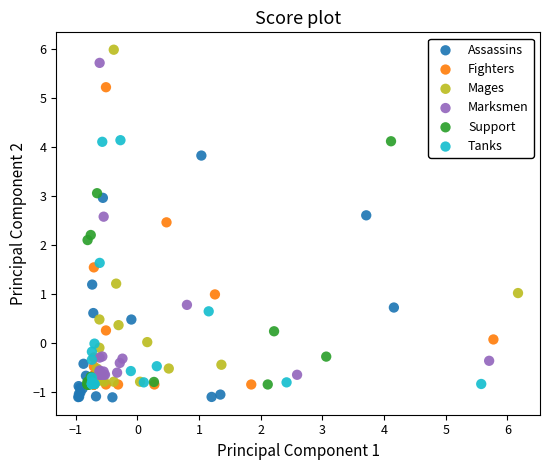

Which series has the largest Y range (max minus min)?

Mages